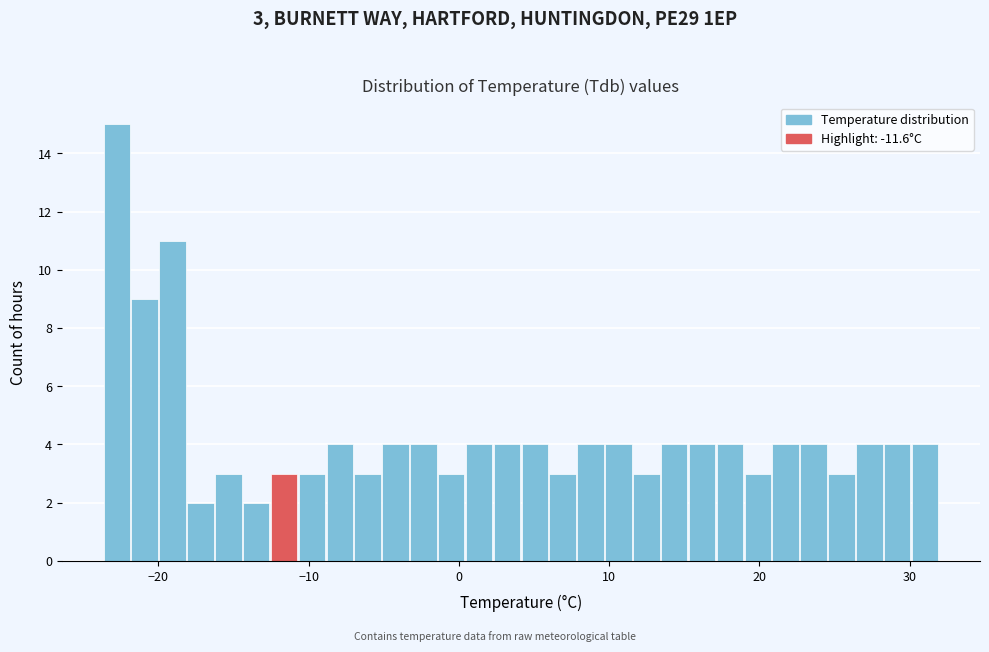

Around what value on the x-axis is the tallest bar? Give the approximate position of its centre, as read against the axis.

-23